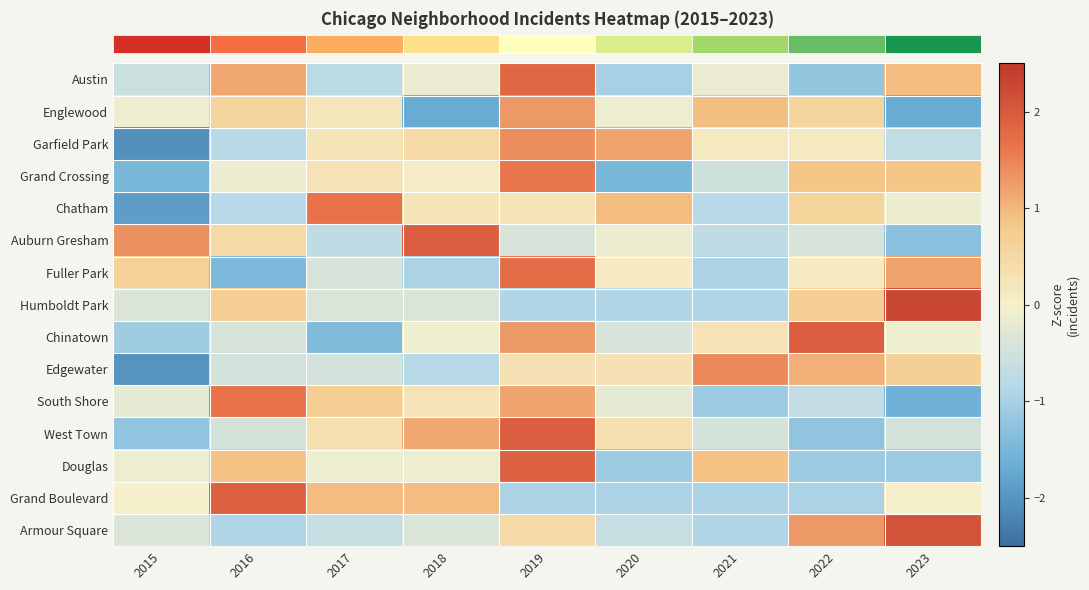

Reading left to right, transcribe all the data shown in this chart.

row_0: 2015=-0.6	2016=1.2	2017=-0.8	2018=-0.1	2019=1.8	2020=-1.0	2021=-0.1	2022=-1.2	2023=0.9
row_1: 2015=-0.1	2016=0.6	2017=0.2	2018=-1.7	2019=1.3	2020=-0.1	2021=0.9	2022=0.6	2023=-1.7
row_2: 2015=-2.1	2016=-0.8	2017=0.2	2018=0.5	2019=1.4	2020=1.2	2021=0.1	2022=0.1	2023=-0.7
row_3: 2015=-1.5	2016=-0.1	2017=0.3	2018=0.1	2019=1.6	2020=-1.5	2021=-0.5	2022=0.8	2023=0.8
row_4: 2015=-1.9	2016=-0.8	2017=1.6	2018=0.2	2019=0.2	2020=0.9	2021=-0.8	2022=0.6	2023=-0.1
row_5: 2015=1.4	2016=0.5	2017=-0.7	2018=1.9	2019=-0.4	2020=-0.1	2021=-0.7	2022=-0.4	2023=-1.3
row_6: 2015=0.7	2016=-1.5	2017=-0.4	2018=-0.9	2019=1.7	2020=0.1	2021=-0.9	2022=0.1	2023=1.2
row_7: 2015=-0.4	2016=0.7	2017=-0.4	2018=-0.4	2019=-0.9	2020=-0.9	2021=-0.9	2022=0.7	2023=2.3
row_8: 2015=-1.1	2016=-0.4	2017=-1.4	2018=-0.1	2019=1.3	2020=-0.4	2021=0.3	2022=1.9	2023=-0.1
row_9: 2015=-2.0	2016=-0.5	2017=-0.5	2018=-0.8	2019=0.3	2020=0.3	2021=1.4	2022=1.1	2023=0.7
row_10: 2015=-0.2	2016=1.6	2017=0.7	2018=0.3	2019=1.2	2020=-0.2	2021=-1.1	2022=-0.7	2023=-1.6
row_11: 2015=-1.2	2016=-0.4	2017=0.4	2018=1.1	2019=1.9	2020=0.4	2021=-0.4	2022=-1.2	2023=-0.4
row_12: 2015=-0.1	2016=0.9	2017=-0.1	2018=-0.1	2019=1.9	2020=-1.1	2021=0.9	2022=-1.1	2023=-1.1
row_13: 2015=0.0	2016=1.9	2017=0.9	2018=0.9	2019=-0.9	2020=-0.9	2021=-0.9	2022=-0.9	2023=0.0
row_14: 2015=-0.4	2016=-0.9	2017=-0.6	2018=-0.4	2019=0.5	2020=-0.6	2021=-0.9	2022=1.3	2023=2.1